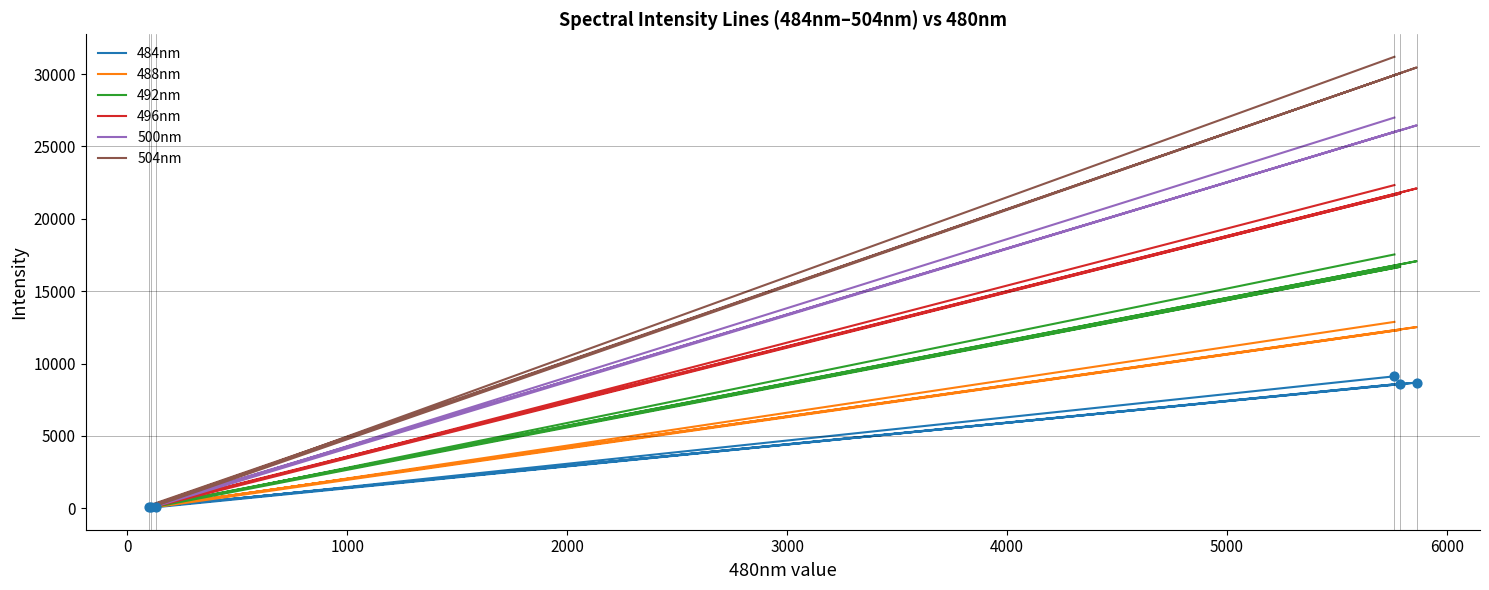

What are all the series names shown in the legend?

484nm, 488nm, 492nm, 496nm, 500nm, 504nm